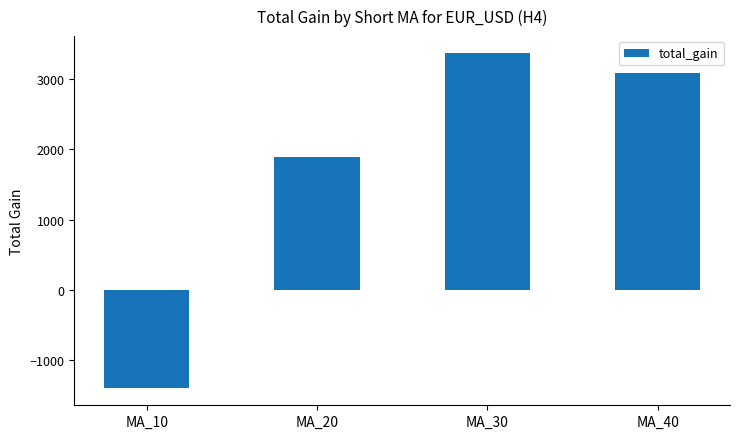

Between MA_30 and MA_40, which is larger?

MA_30